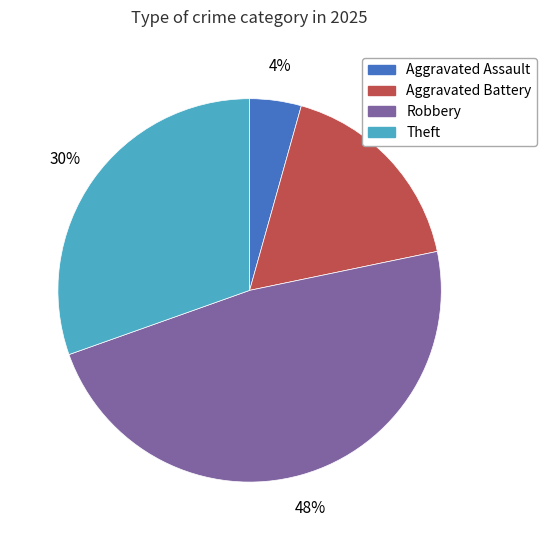

To the nearest percent, what is the average slice percentage?

25%